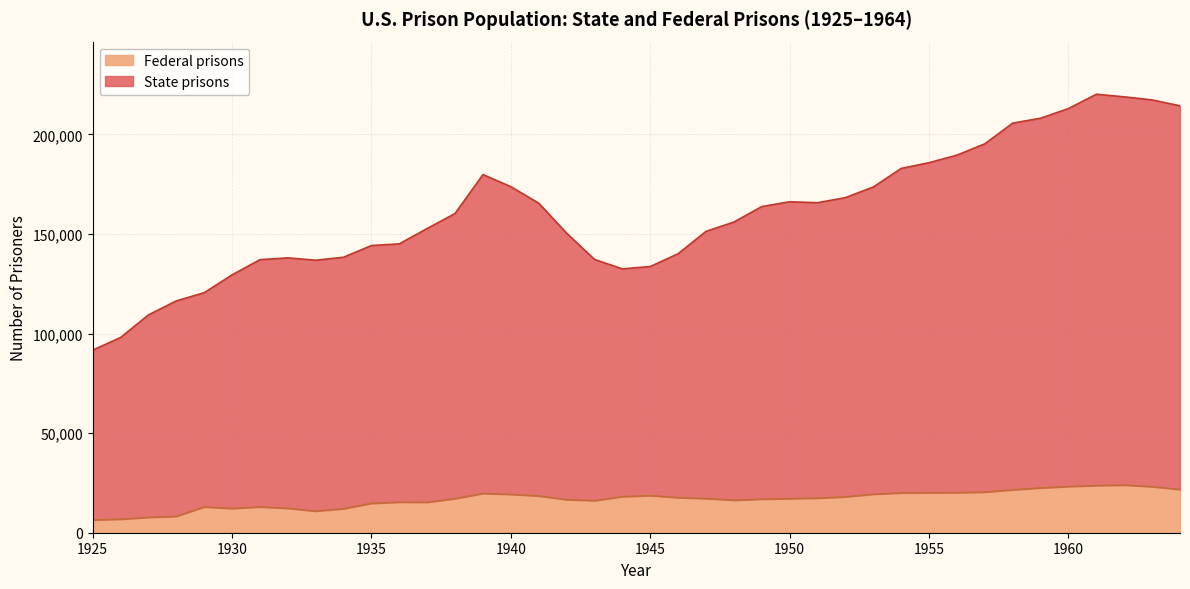

What is the highest value of the Federal prisons series?

23944